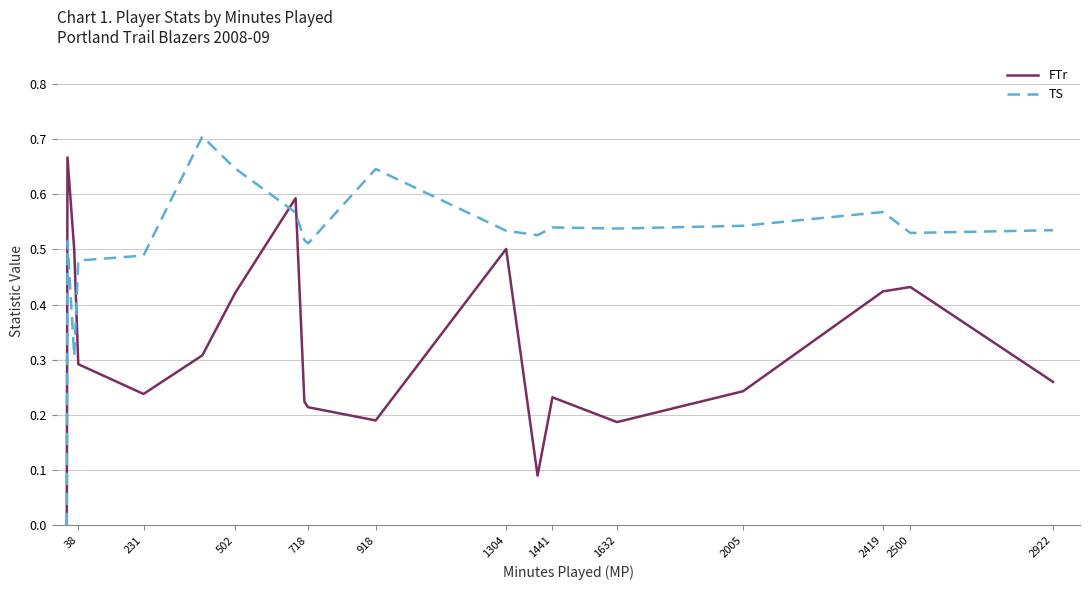

Rank the series by their maximum value, from lowest to highest.

FTr, TS